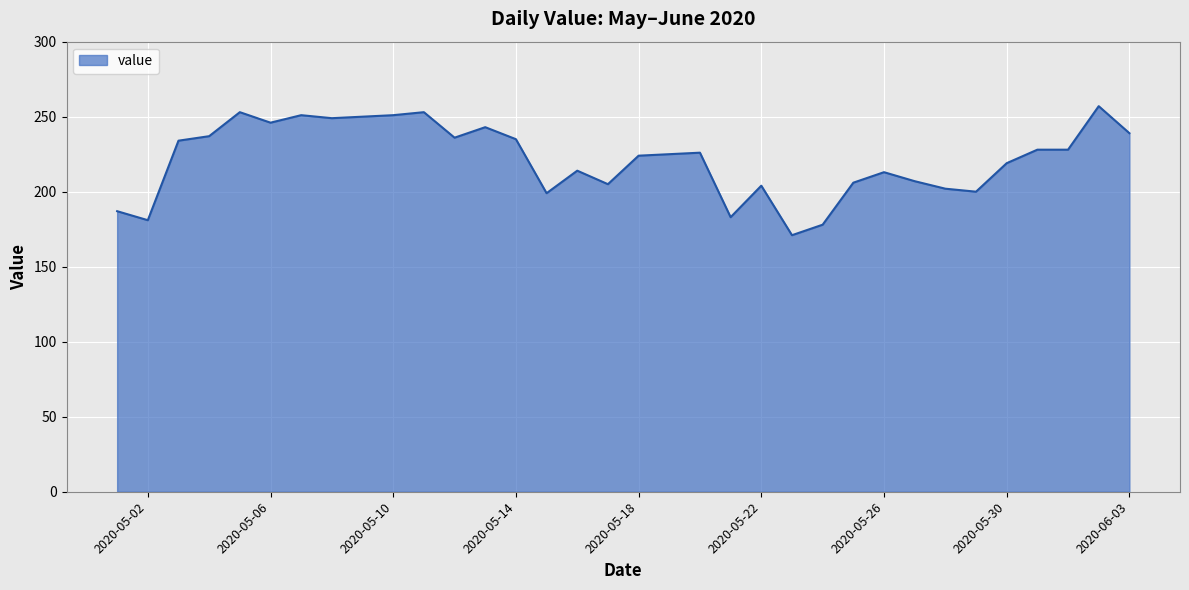

What is the difference between the maximum and minimum values?

86